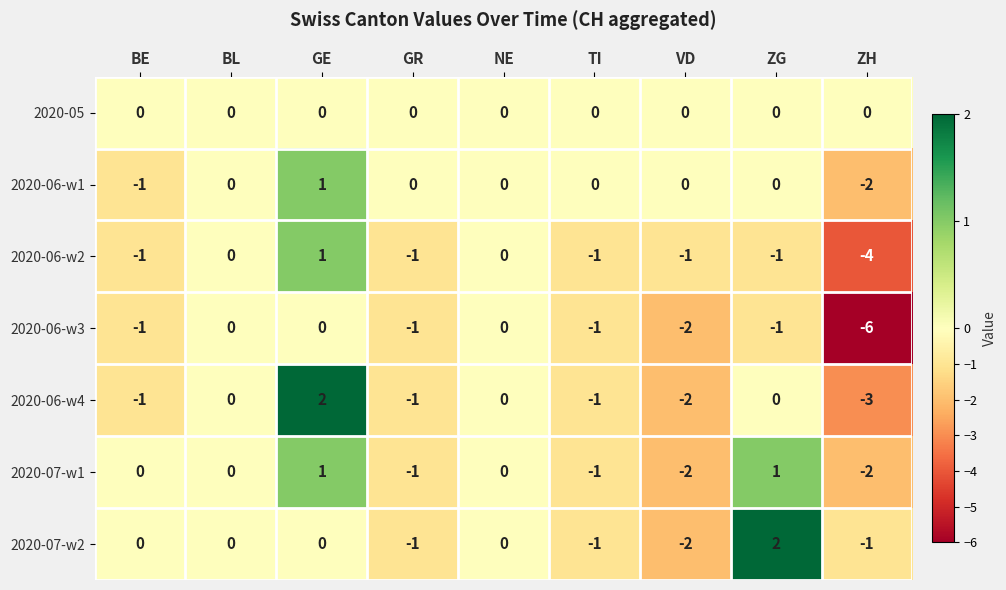

At which label does 2020-06-w1 reach its peak?

GE